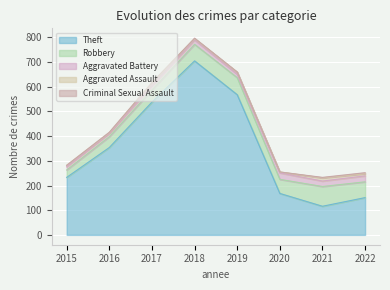

Which series has the largest total across all categories?

Theft